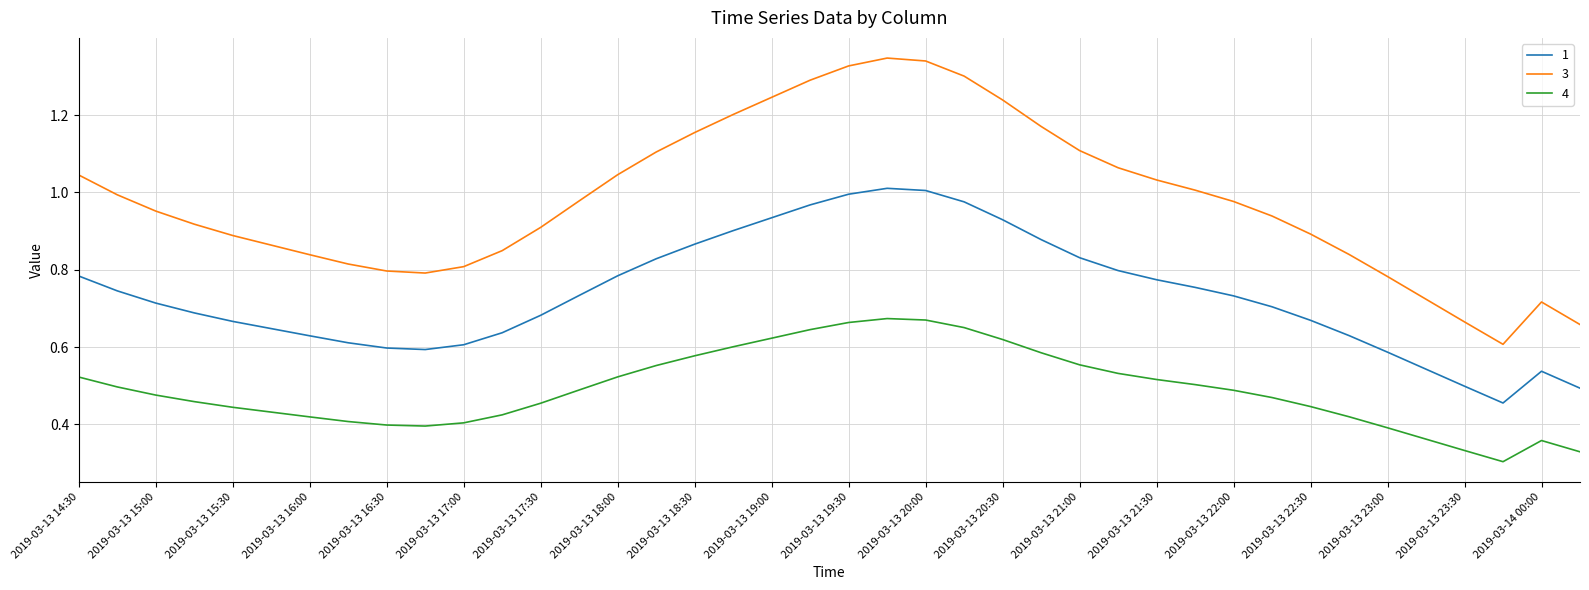

Which series has the largest range (max minus min)?

3